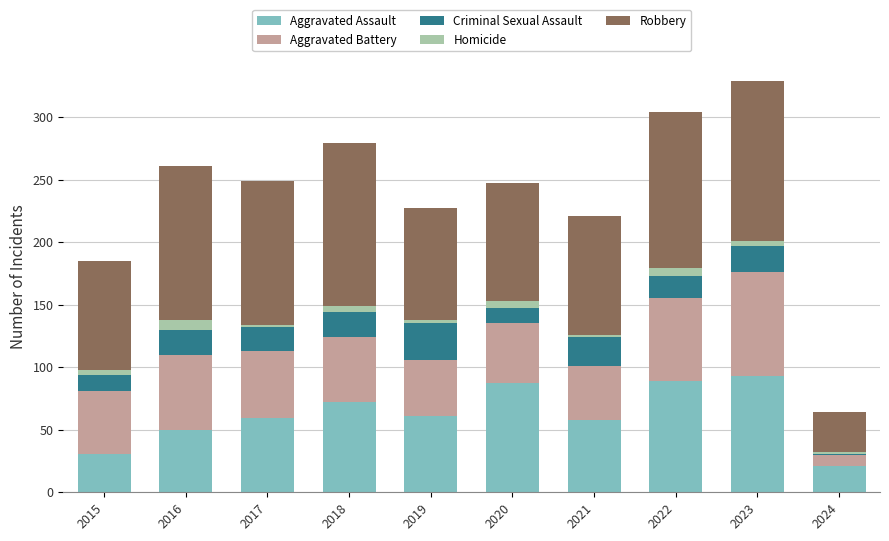

The Aggravated Assault series shows 125 at 2023. True or false?

False